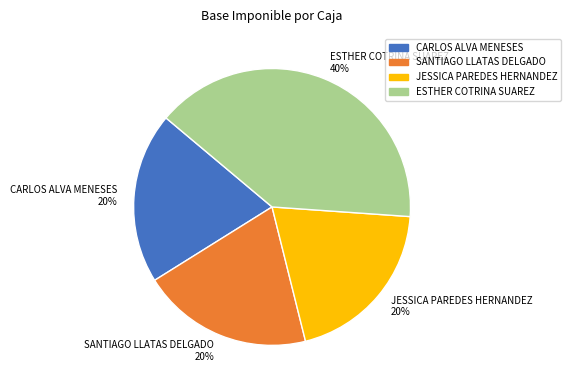

Is there any slice that represents more than half of the pie?

No